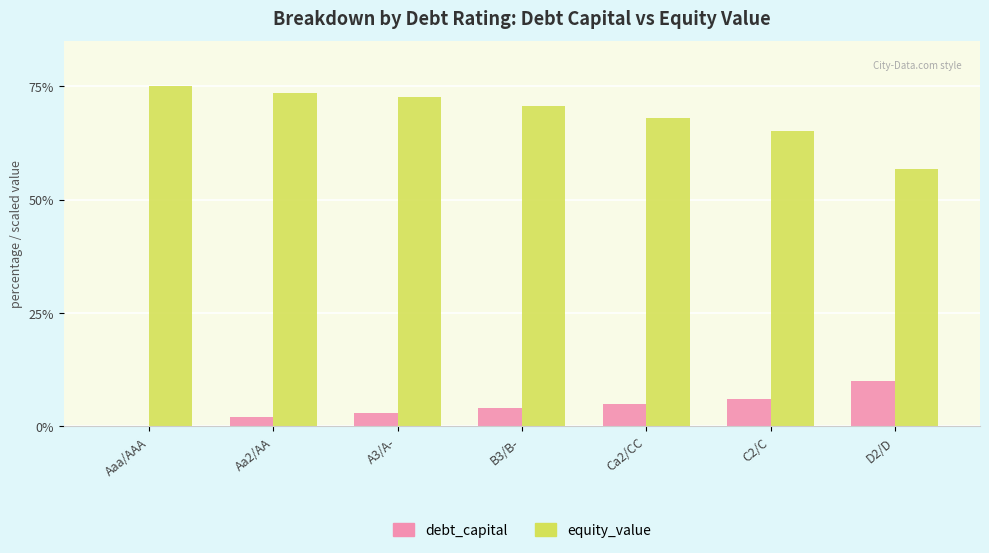

True or false: equity_value has a value of 70.6 at B3/B-.

True